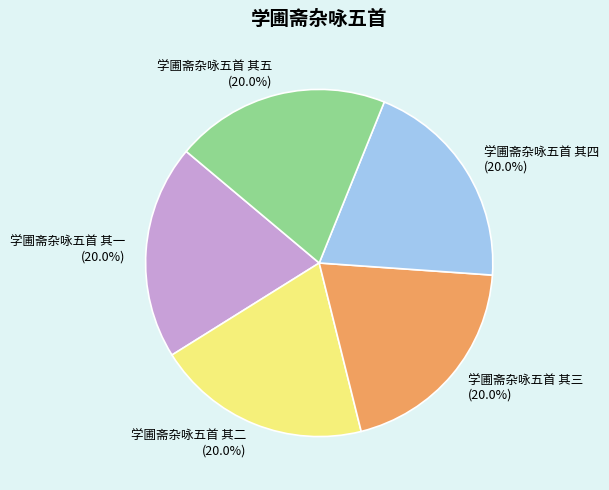

How many slices are in this pie chart?

5